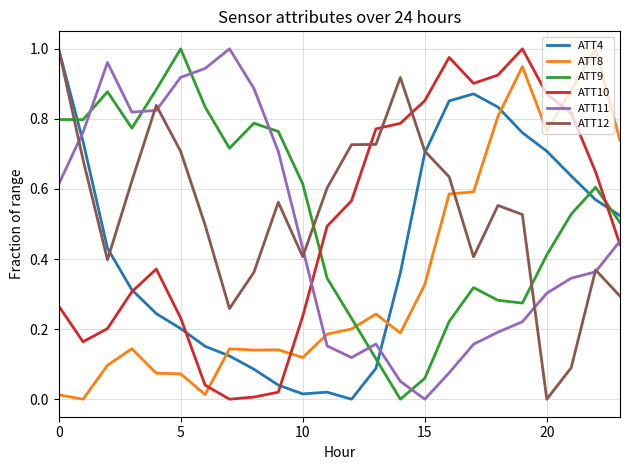

Which series ends up on top after the final intersection of ATT12 and ATT9?

ATT9